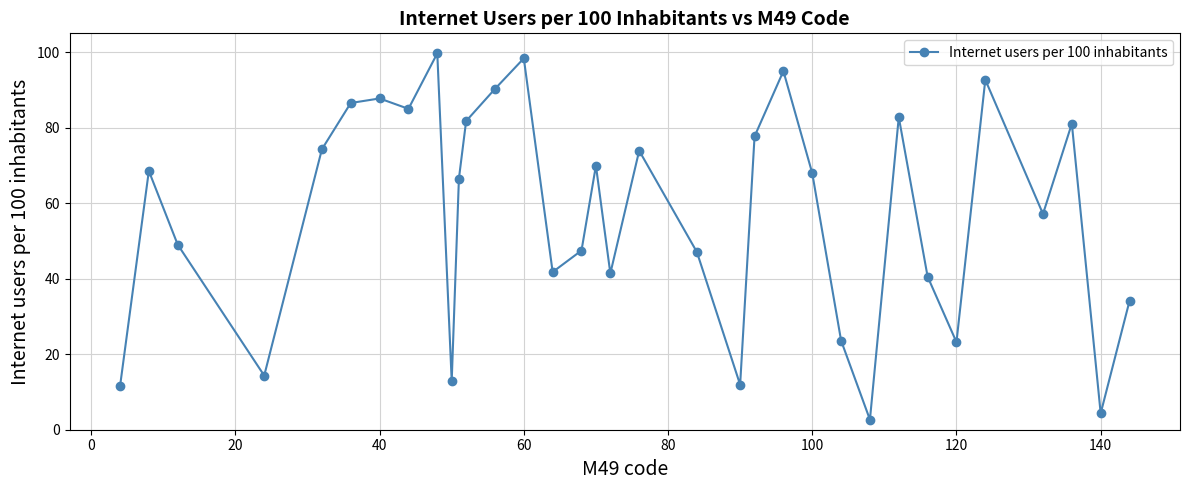

What is the difference between the maximum and minimum values?

97.0